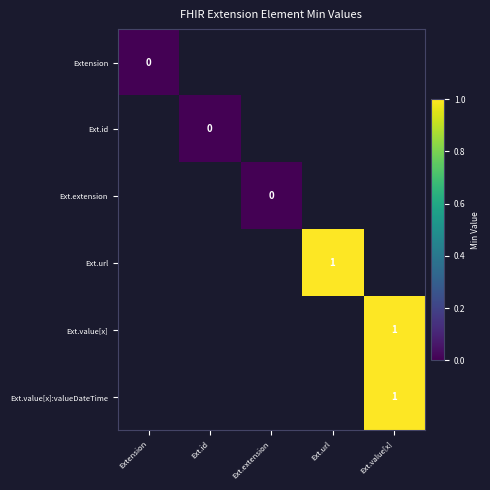

How many positive values does the Ext.value[x]:valueDateTime series have?

1